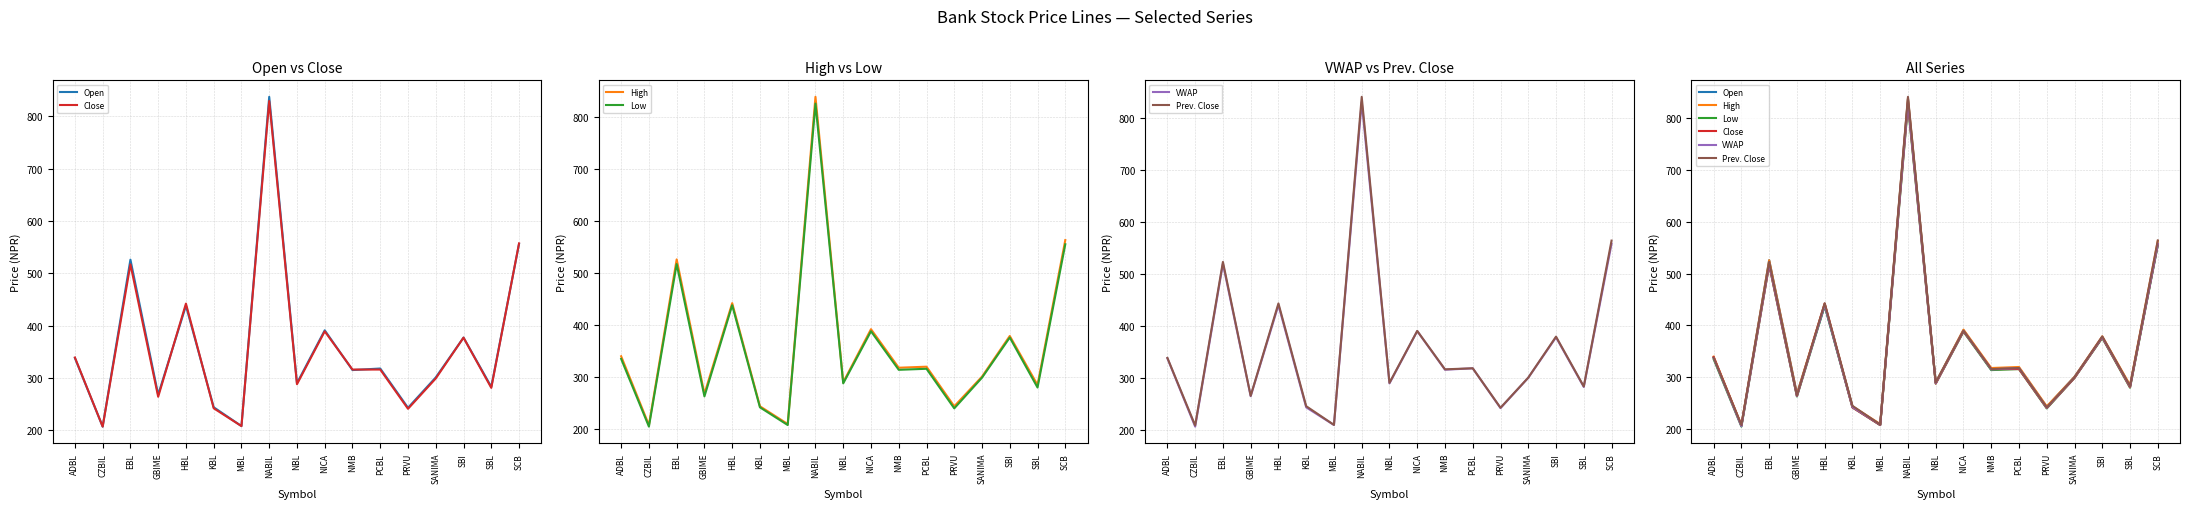

Read the Open value at SBI.

377.0